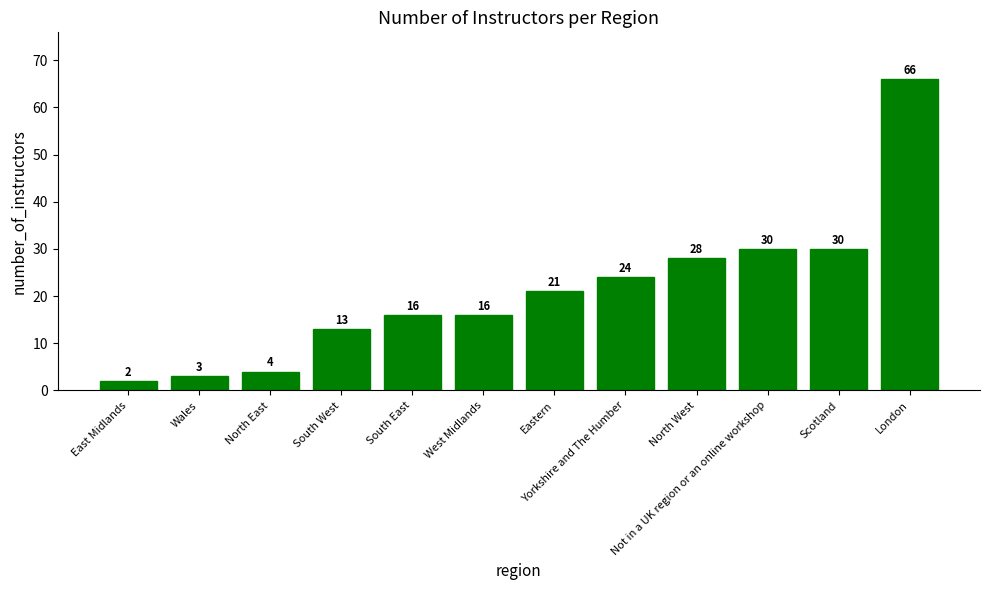

How many data points does each series have?

12